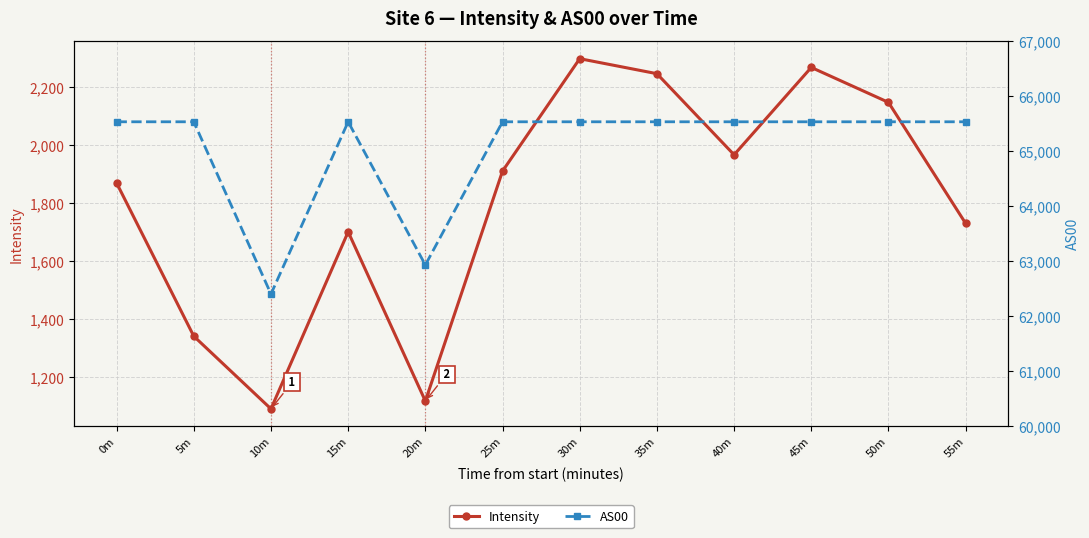

Where is Intensity nearest to the value 1693?

15m